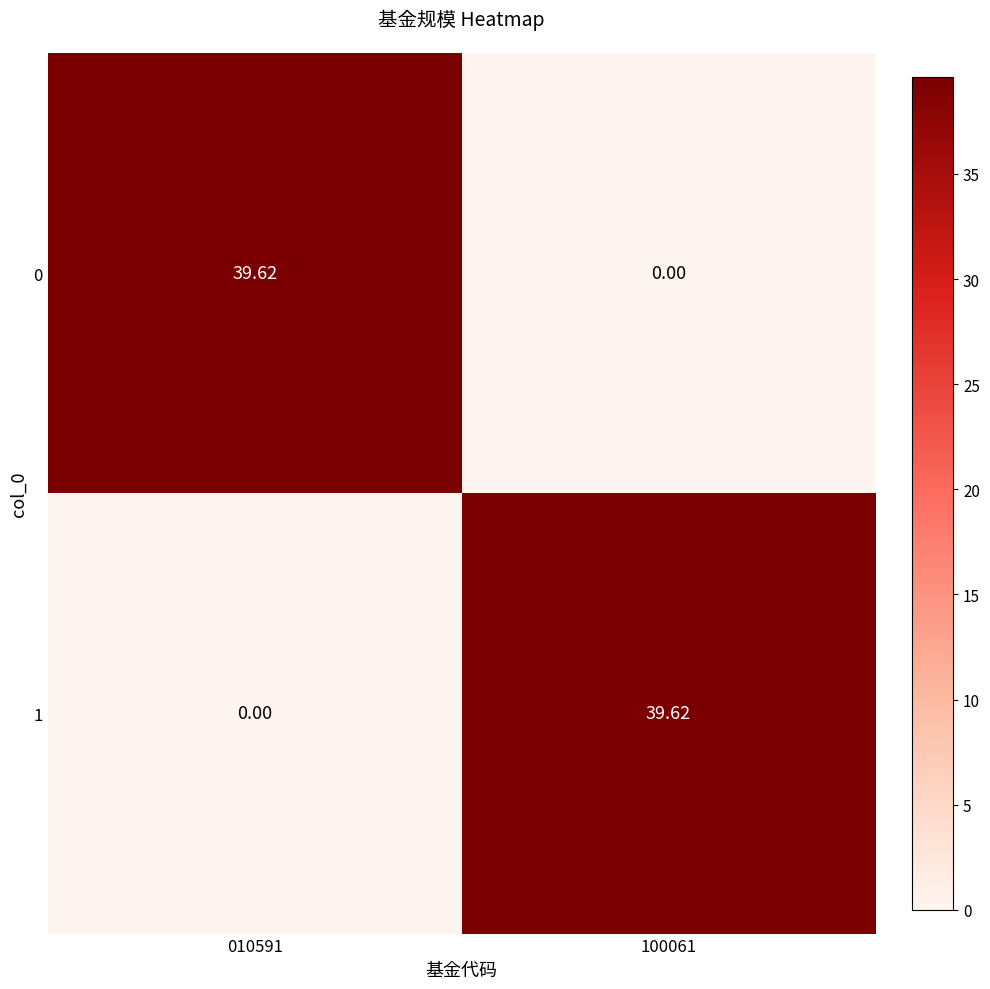

What is the total value across all series at 100061?

39.6